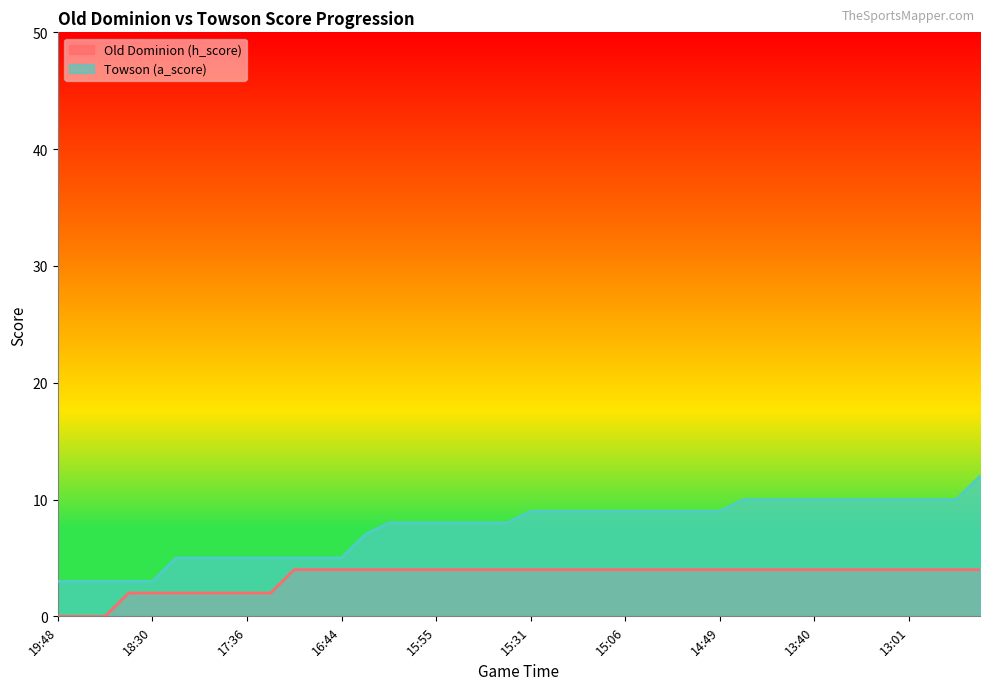

Reading right to left, extract all data points from this chart.

Old Dominion (h_score): 4	4	4	4	4	4	4	4	4	4	4	4	4	4	4	4	4	4	4	4	4	4	4	4	4	4	4	4	4	4	2	2	2	2	2	2	2	0	0	0
Towson (a_score): 12	10	10	10	10	10	10	10	10	10	10	9	9	9	9	9	9	9	9	9	8	8	8	8	8	8	7	5	5	5	5	5	5	5	5	3	3	3	3	3